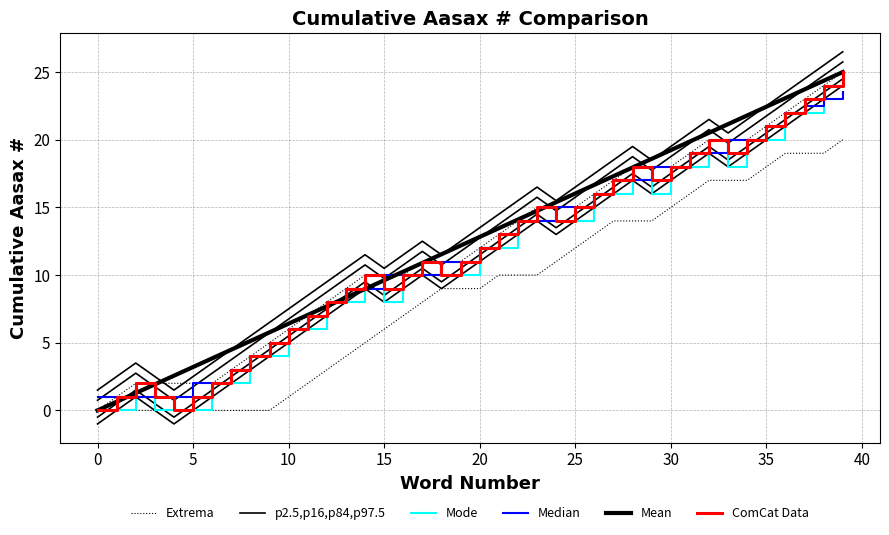

True or false: Mean has more than 1 points higher than both neighbors.

False